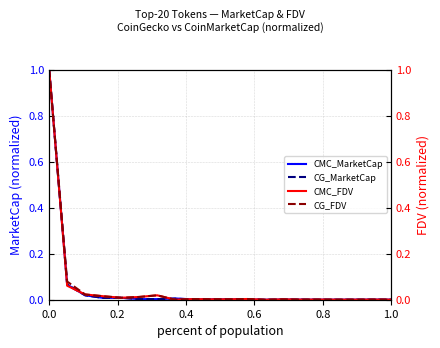

What is the highest value of the CG_MarketCap series?

1.0